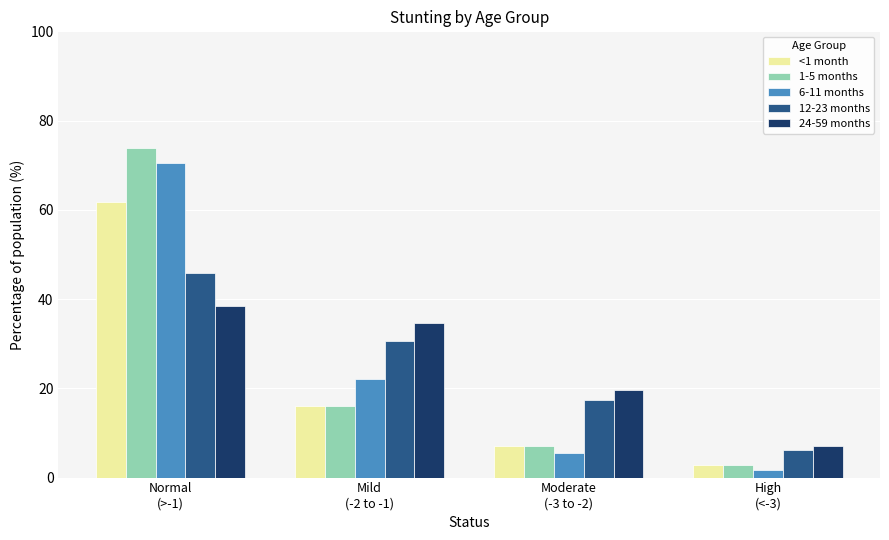

Rank the categories by 12-23 months value from lowest to highest.

High
(<-3), Moderate
(-3 to -2), Mild
(-2 to -1), Normal
(>-1)